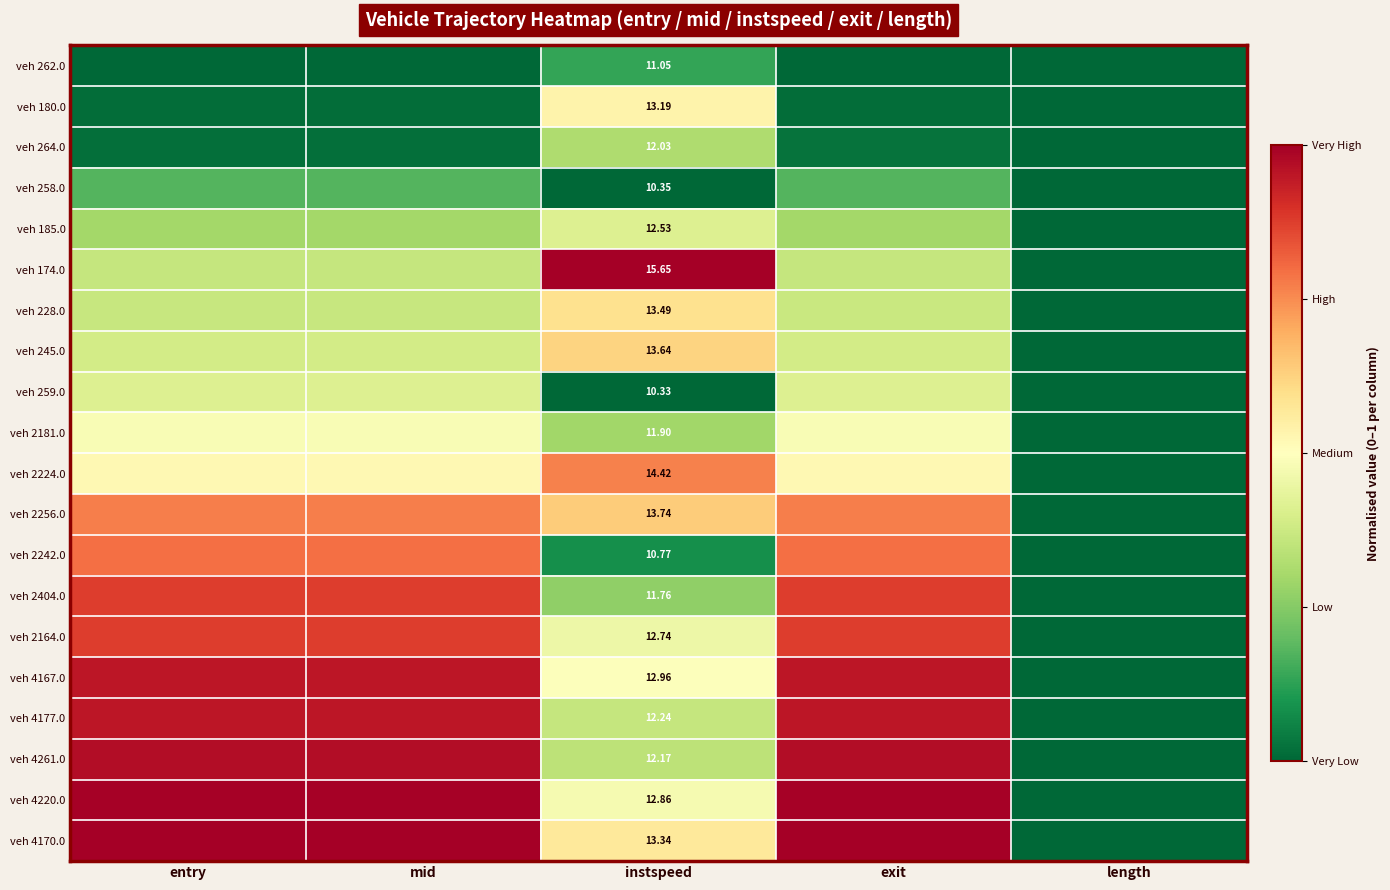

What is the sum of the veh 245.0 values at mid and length?

0.4